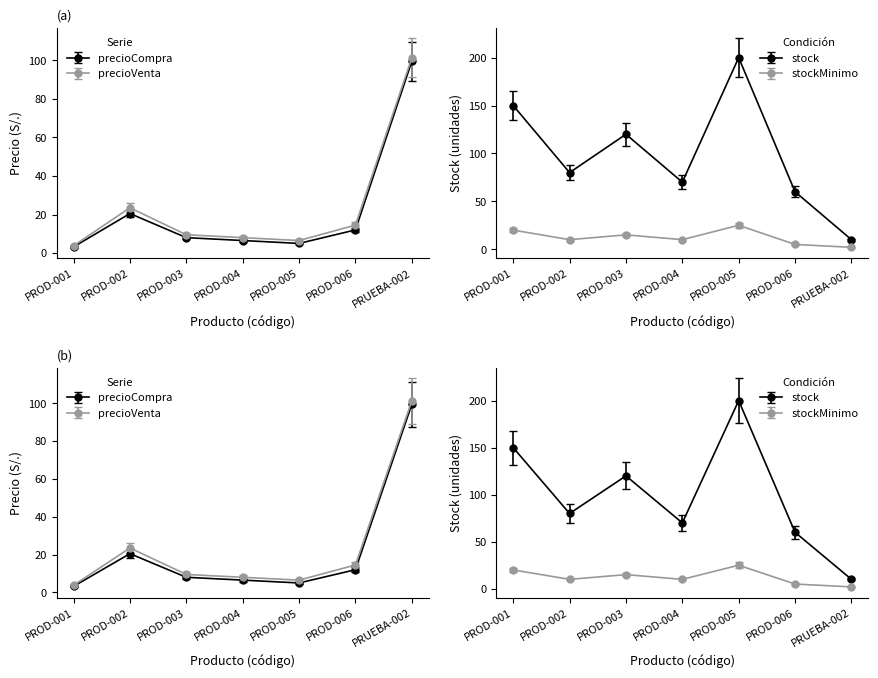

True or false: precioVenta and precioCompra intersect in this chart.

False